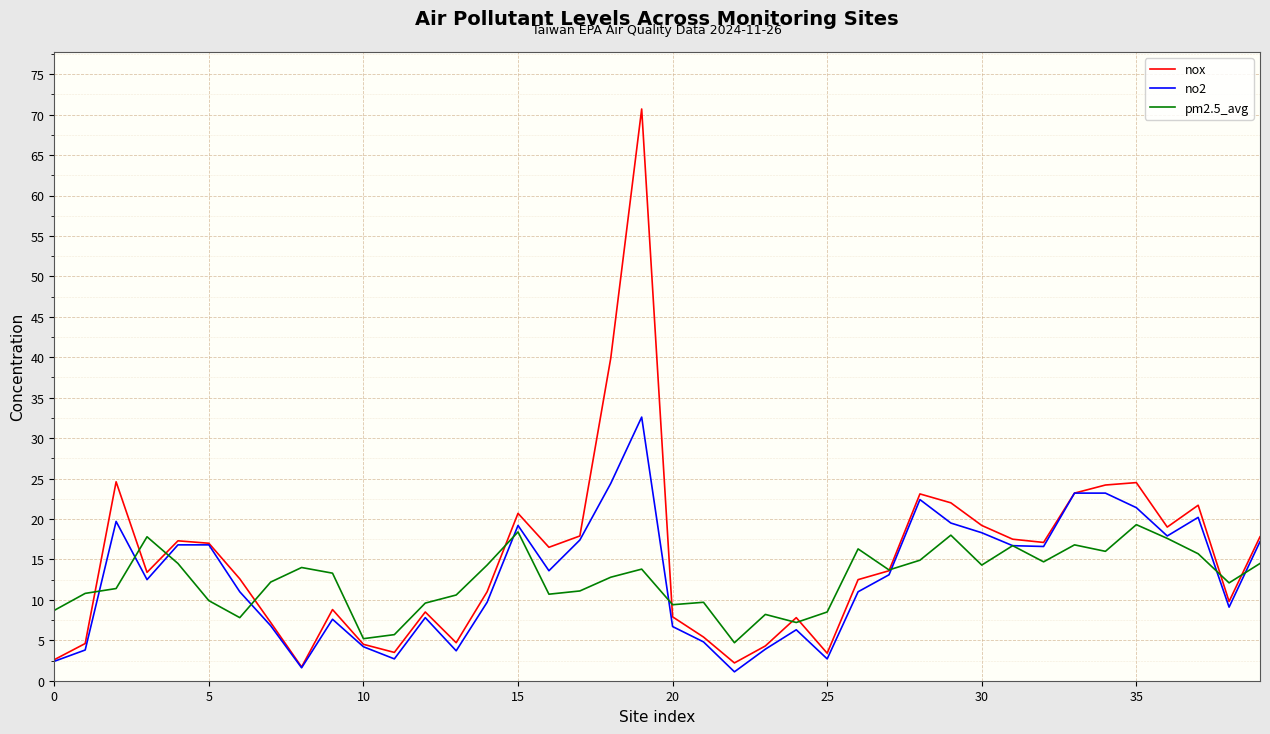

At how many categories does at least one series exceed 46?

1